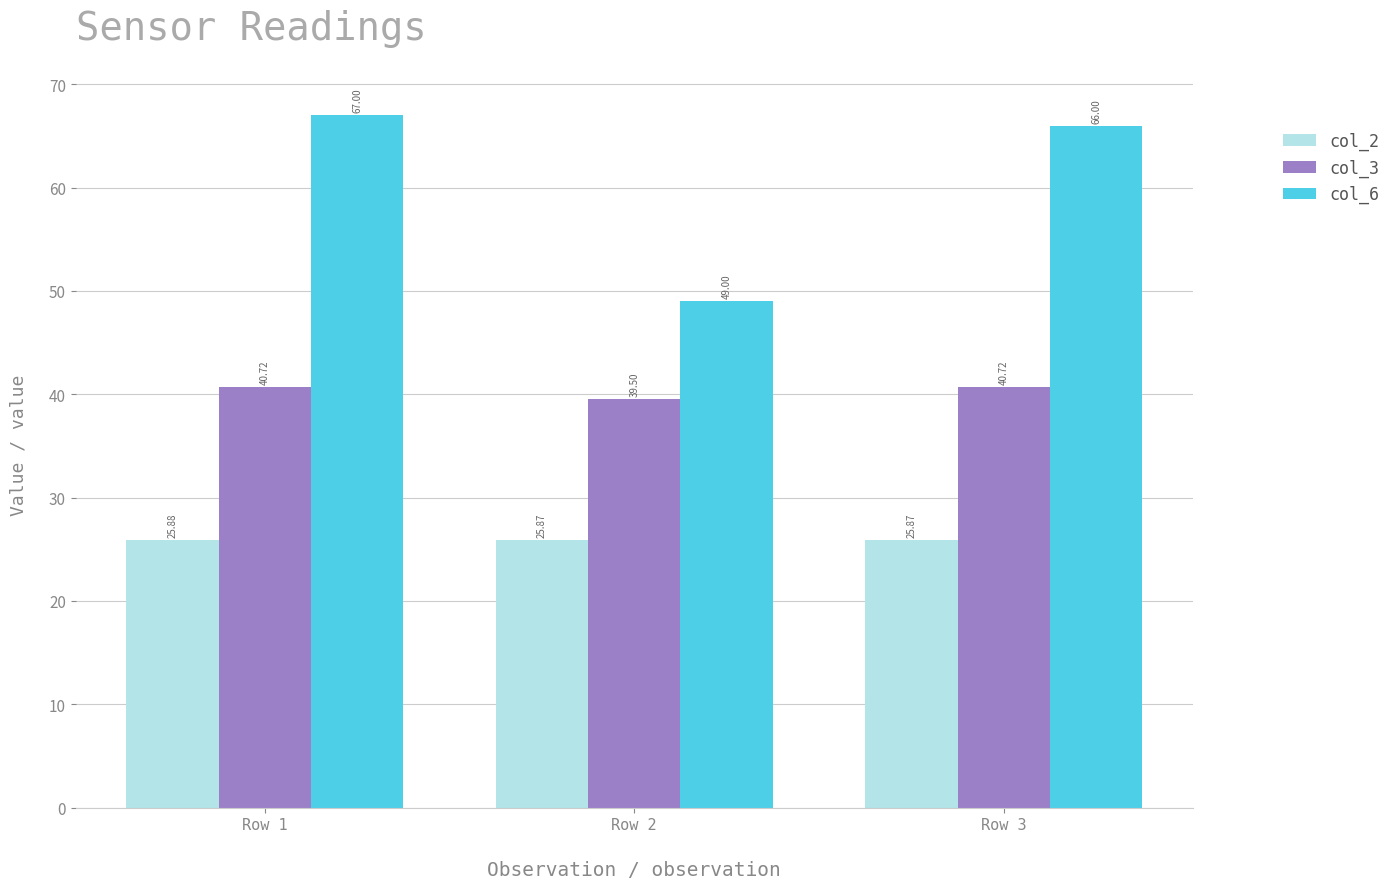

True or false: col_6 has a value of 66.0 at Row 3.

True